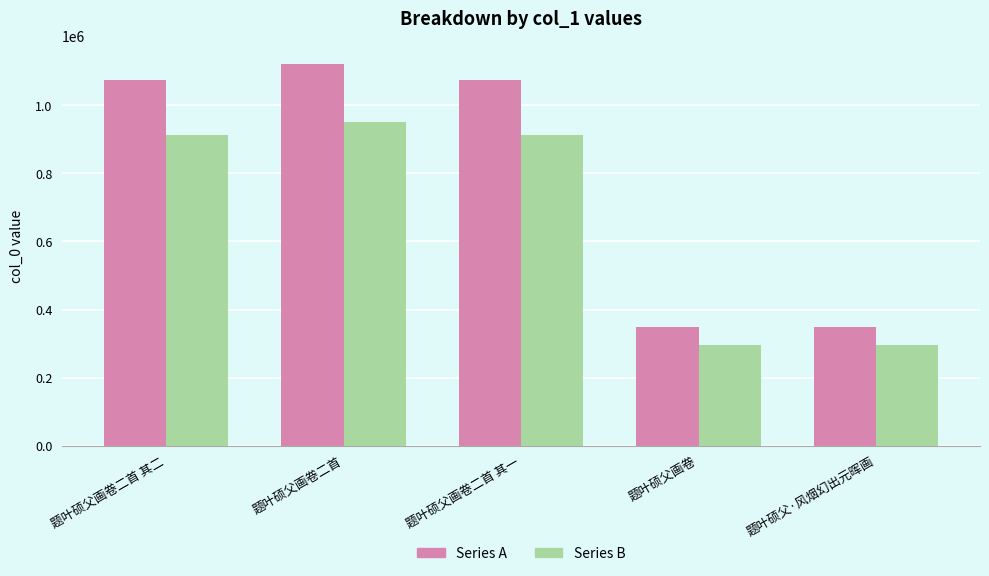

At which category is the sum across all series the highest?

题叶硕父画卷二首